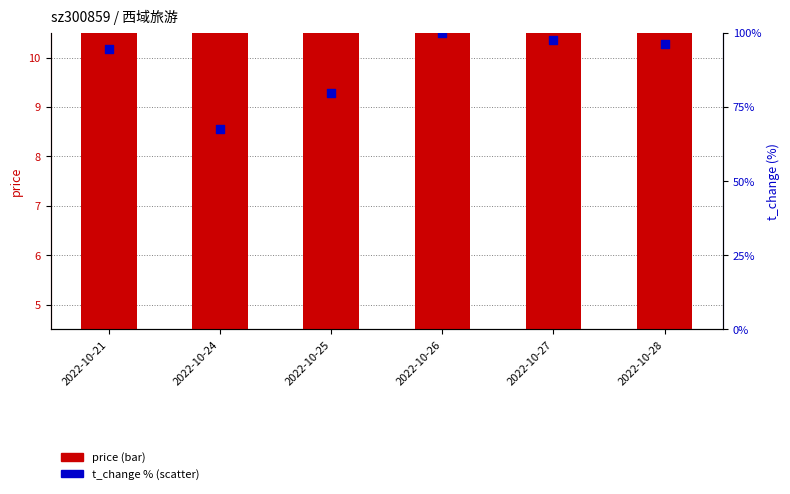

Which series has the largest Y range (max minus min)?

t_change